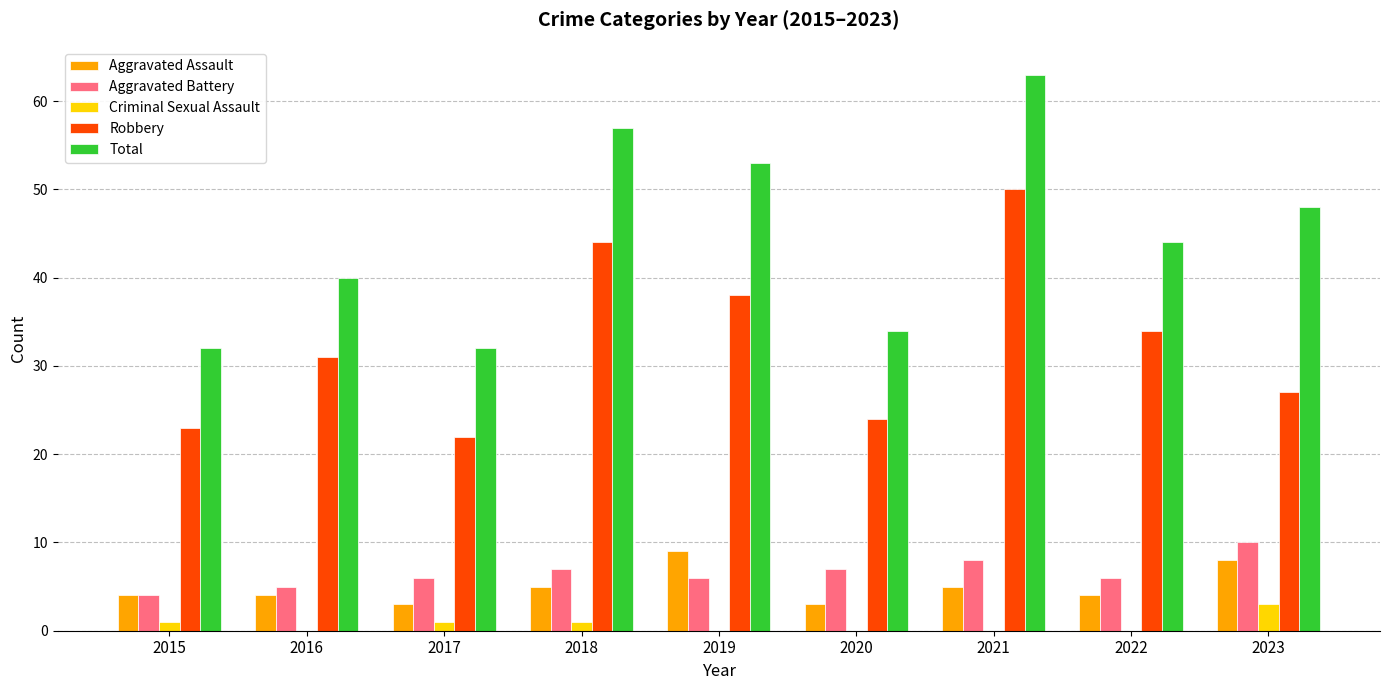

Is the value of Robbery at 2019 greater than the value of Aggravated Assault at 2020?

Yes